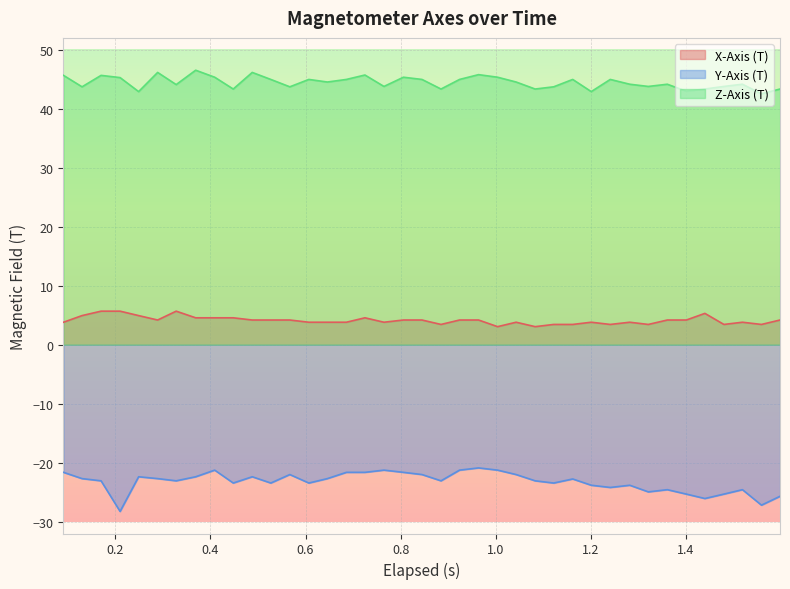

What are all the series names shown in the legend?

X-Axis (T), Y-Axis (T), Z-Axis (T)